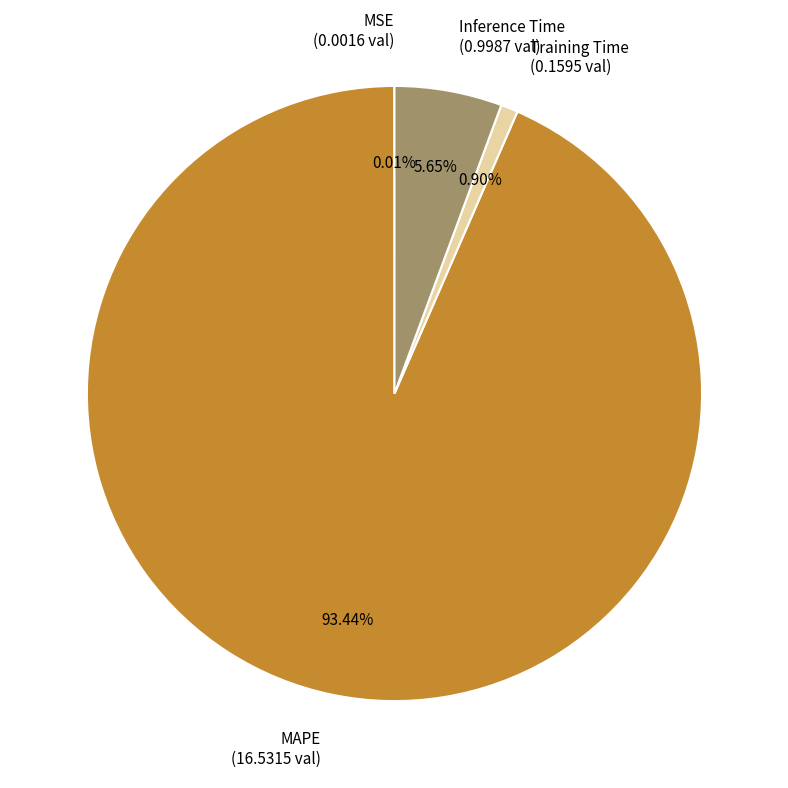

To the nearest percent, what is the difference between the largest and smallest slice percentages?

93%